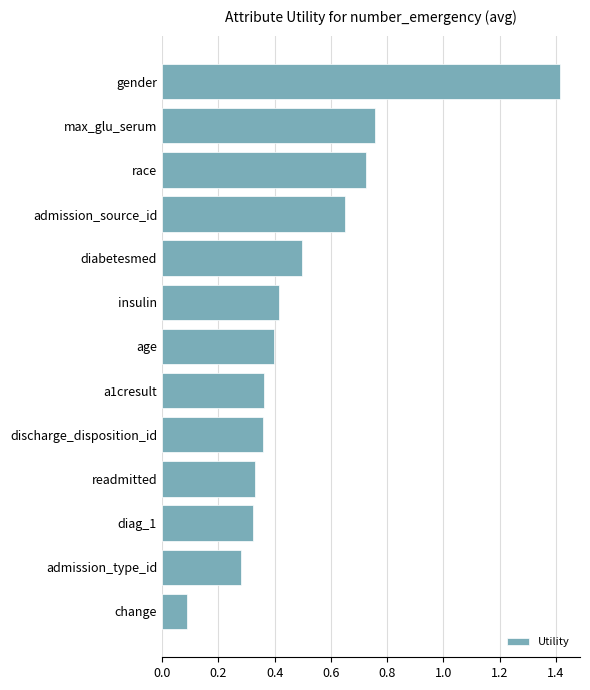

Count the number of data series in this chart.

1